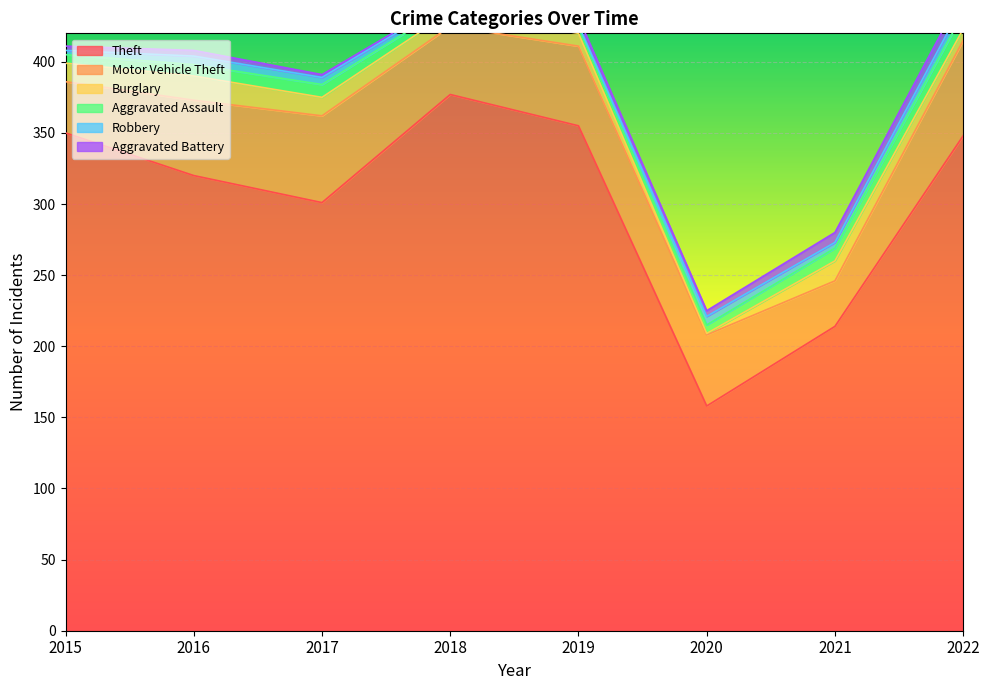

Which series has the largest total across all categories?

Theft